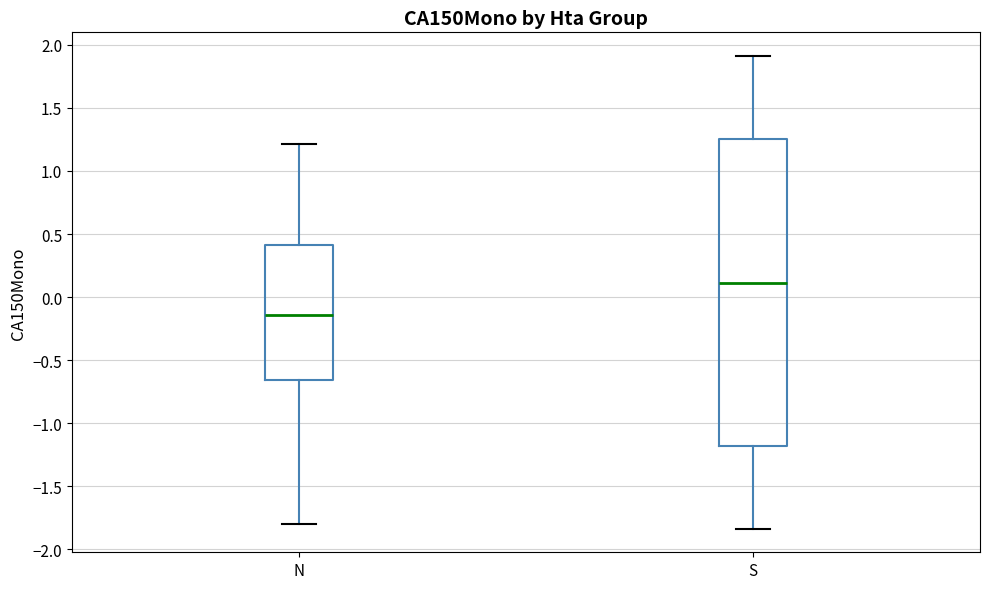

Which box is the tallest, from its lower edge to its upper edge?

S